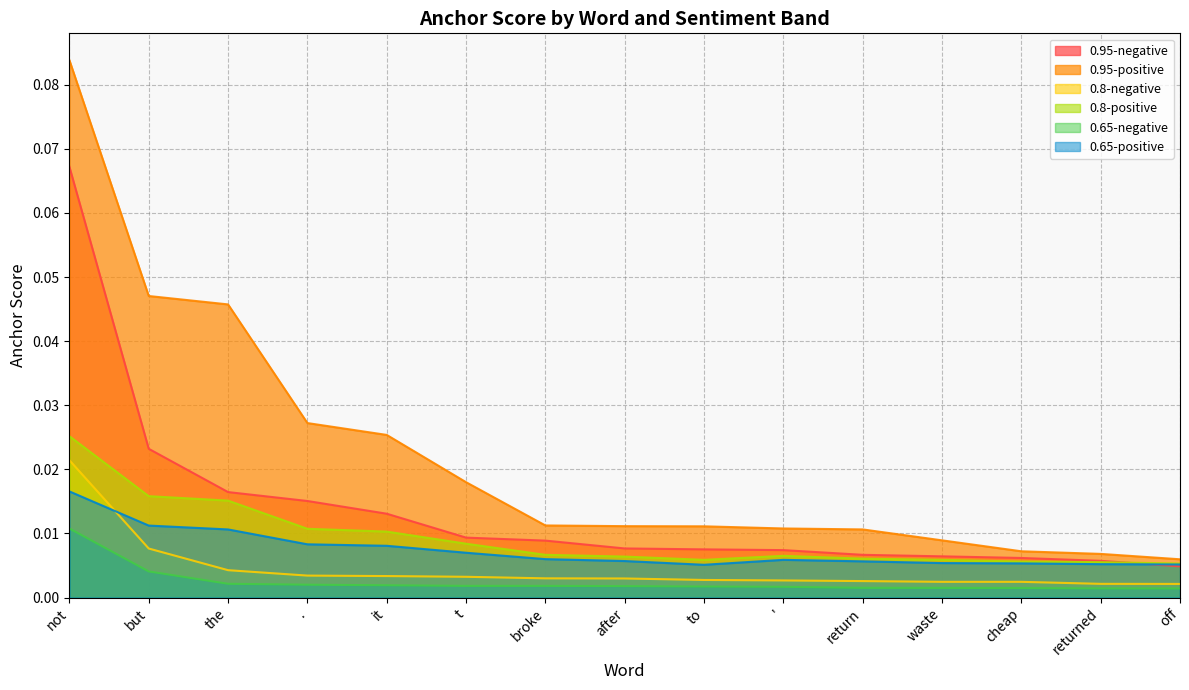

Which label corresponds to the smallest value in the chart?

off